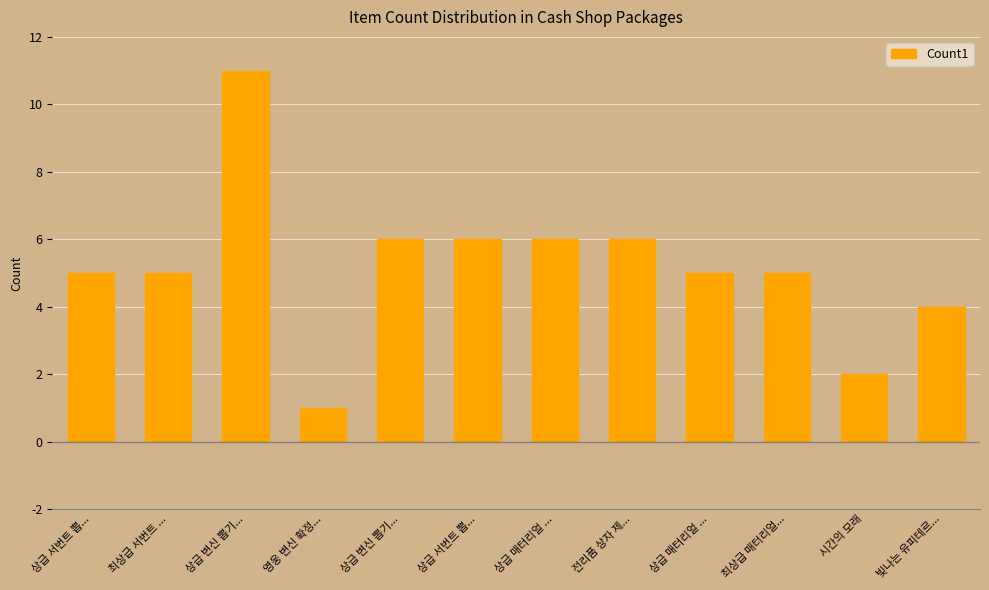

How many bars are there in total?

12